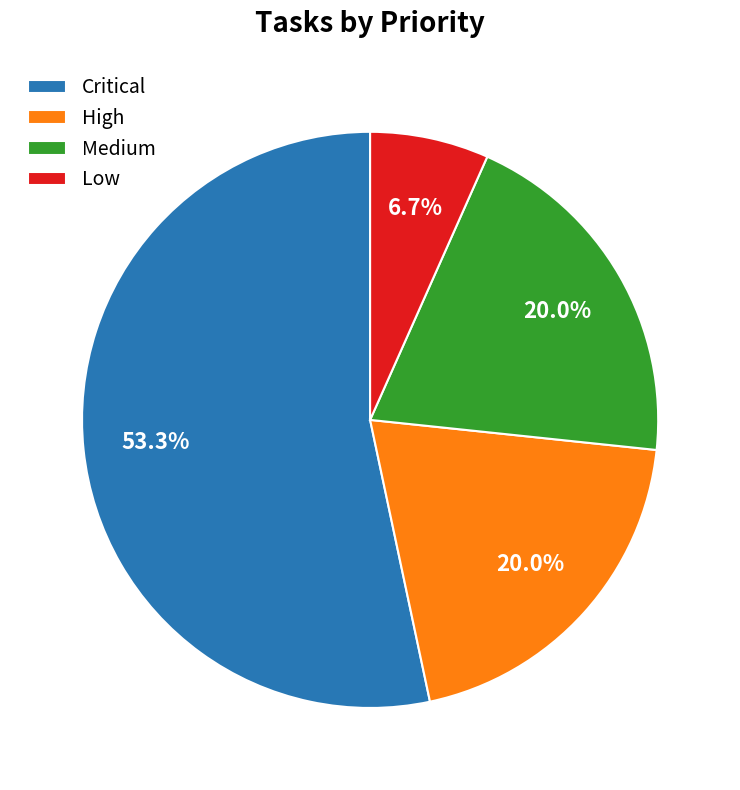

How much of the chart is everything except Medium?

80.0%